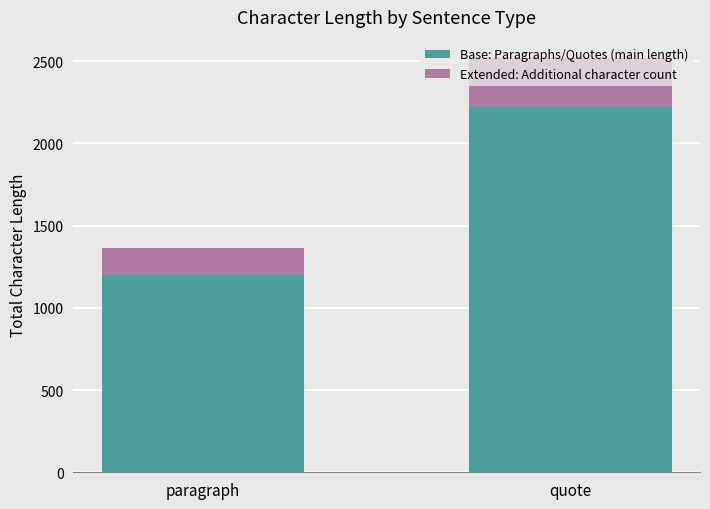

Rank the categories by Base: Paragraphs/Quotes (main length) value from lowest to highest.

paragraph, quote